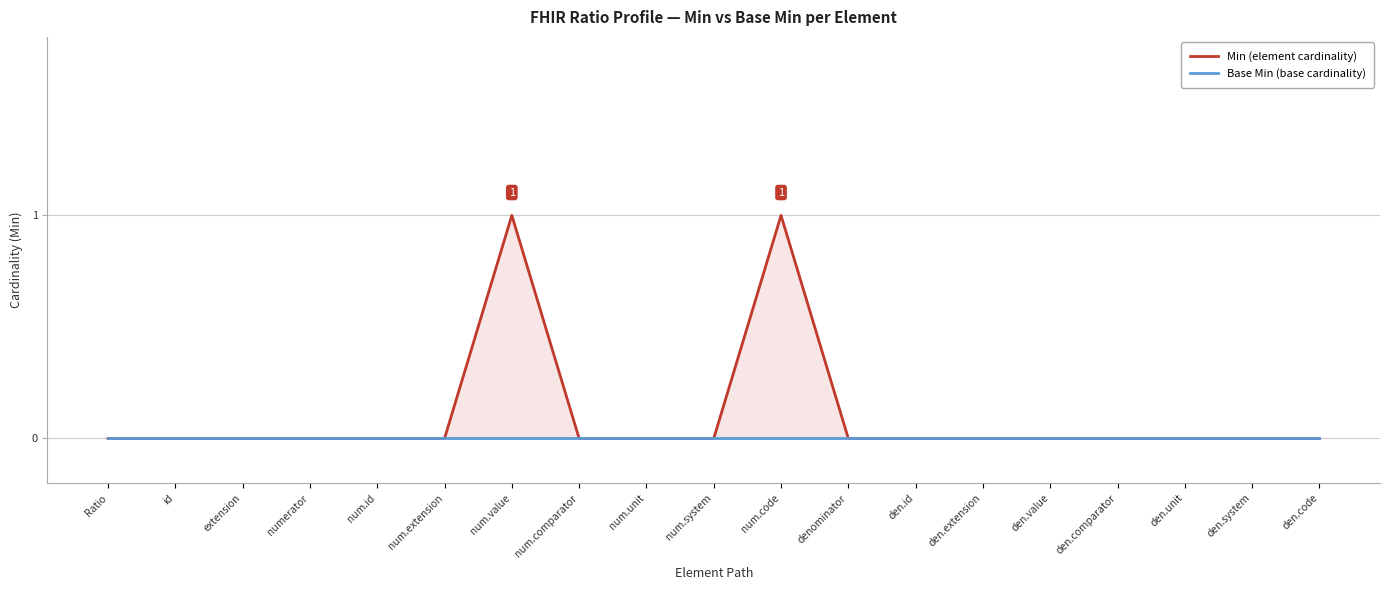

The value of Min (element cardinality) at num.unit is 0. True or false?

False